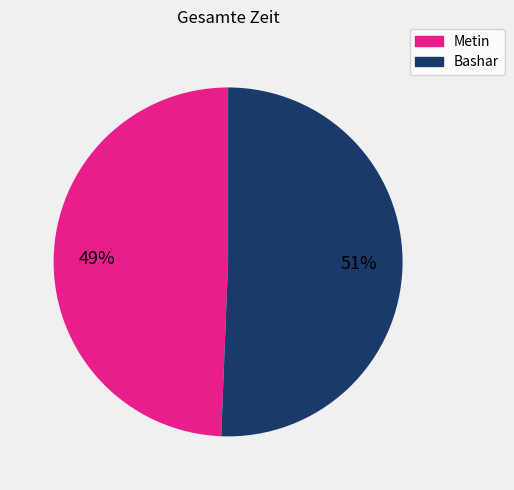

How many segments does this pie chart have?

2